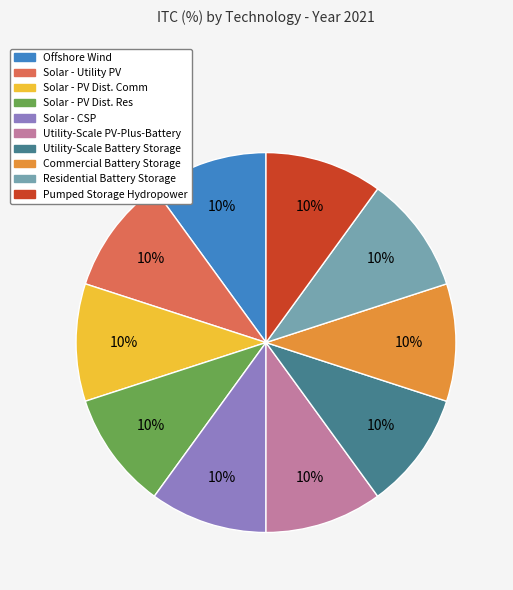

Is there a majority slice in this chart?

No